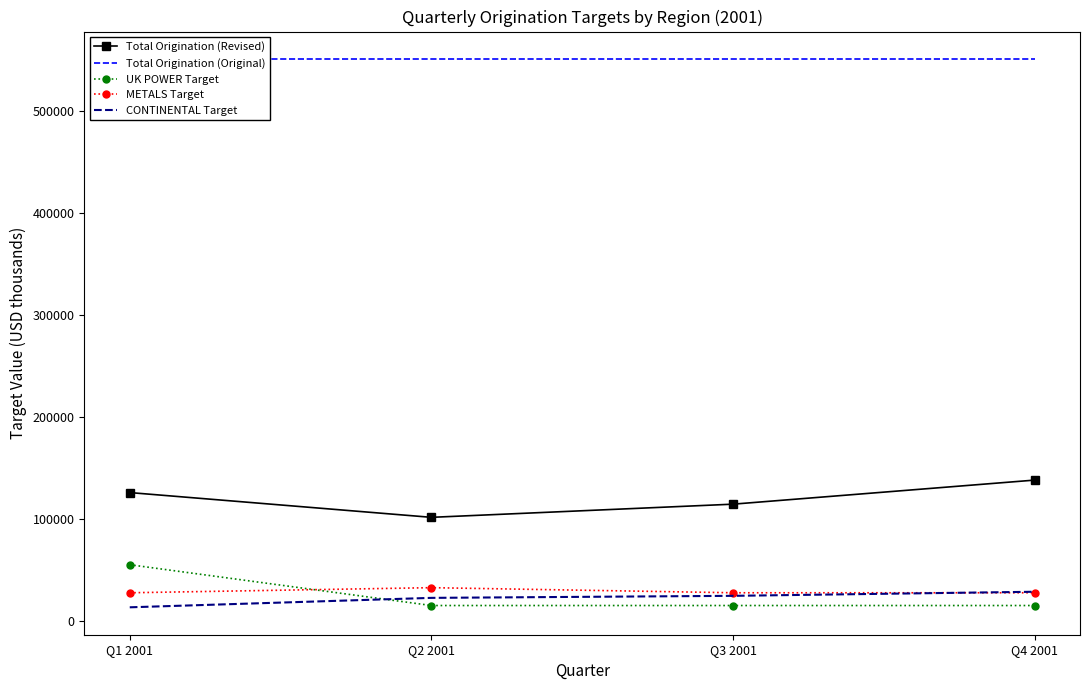

True or false: Total Origination (Original) and METALS Target cross at least once.

False